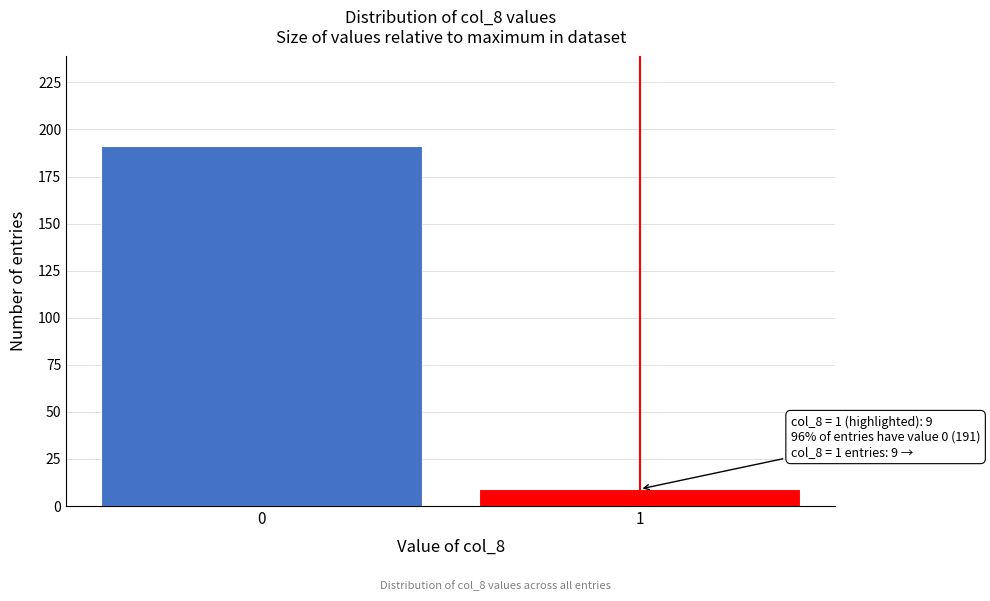

Reading left to right, what are all the values shown in this chart?

0=191	1=9